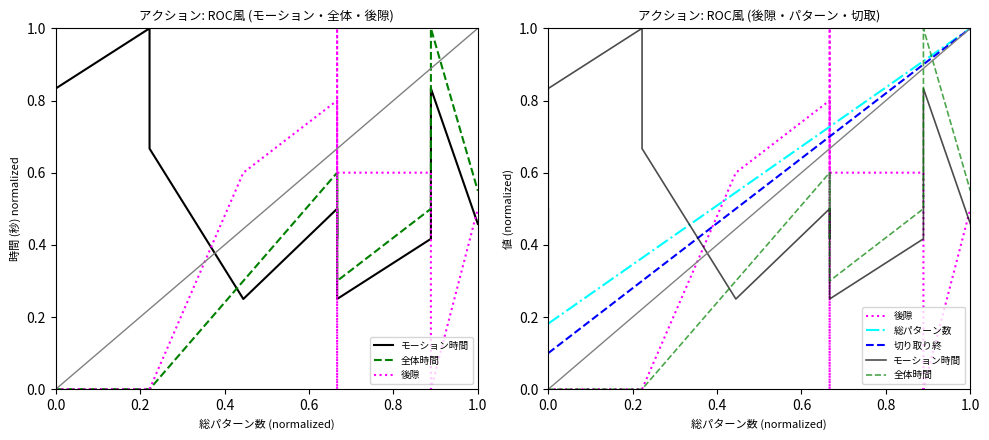

What is the value of the 全体時間 point at the 13th from the left?

0.3